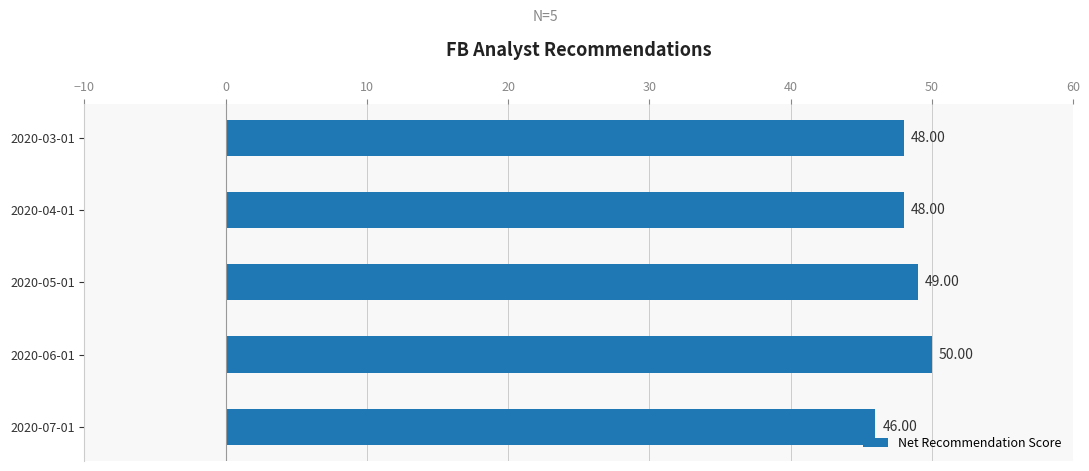

What is the sum of all values?

241